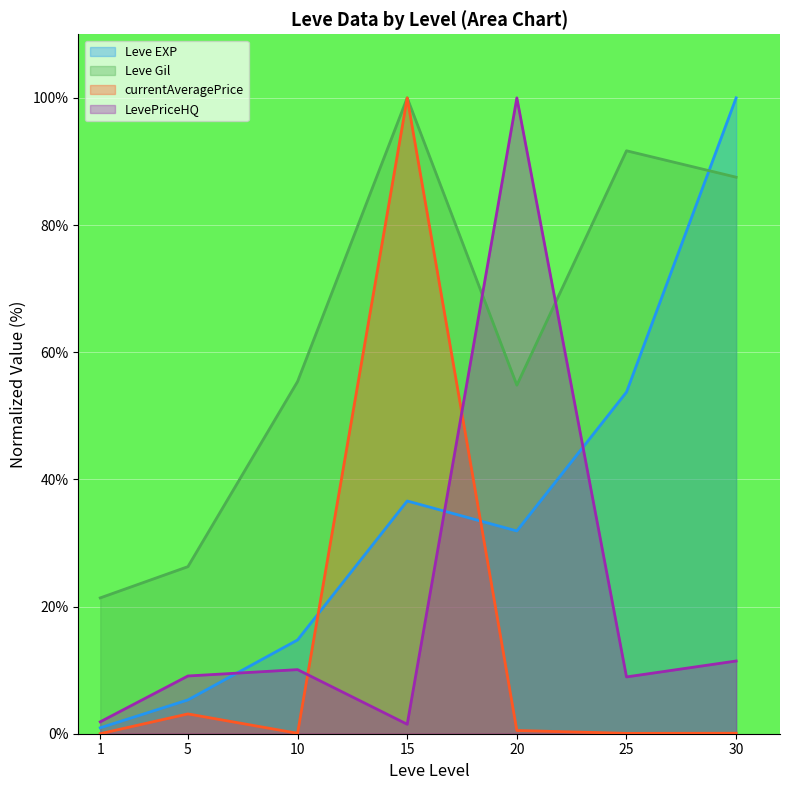

At which category is the sum across all series the highest?

15